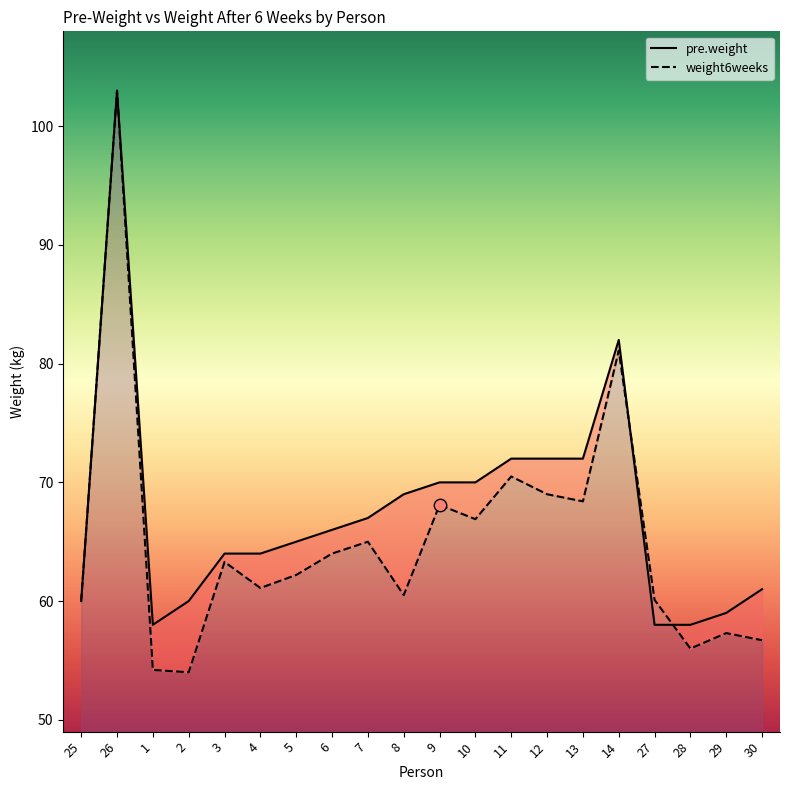

Which series has the largest Y range (max minus min)?

weight6weeks